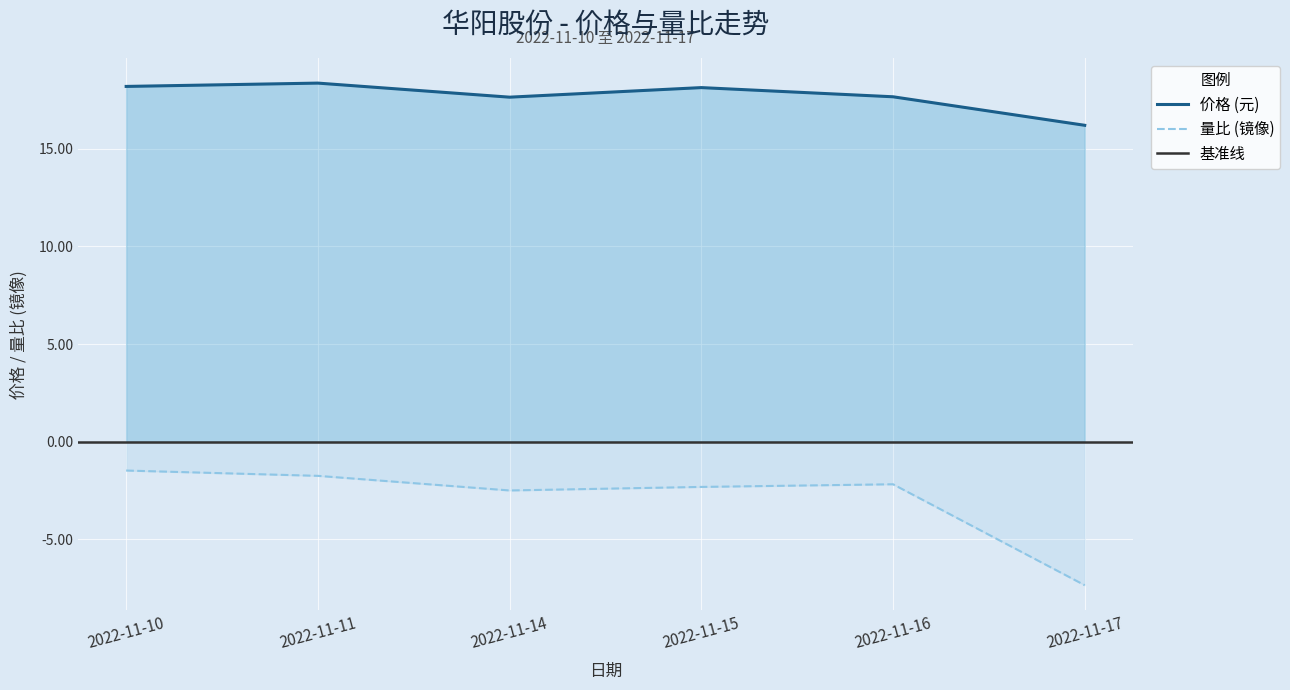

True or false: 量比 and 价格 cross at least once.

False